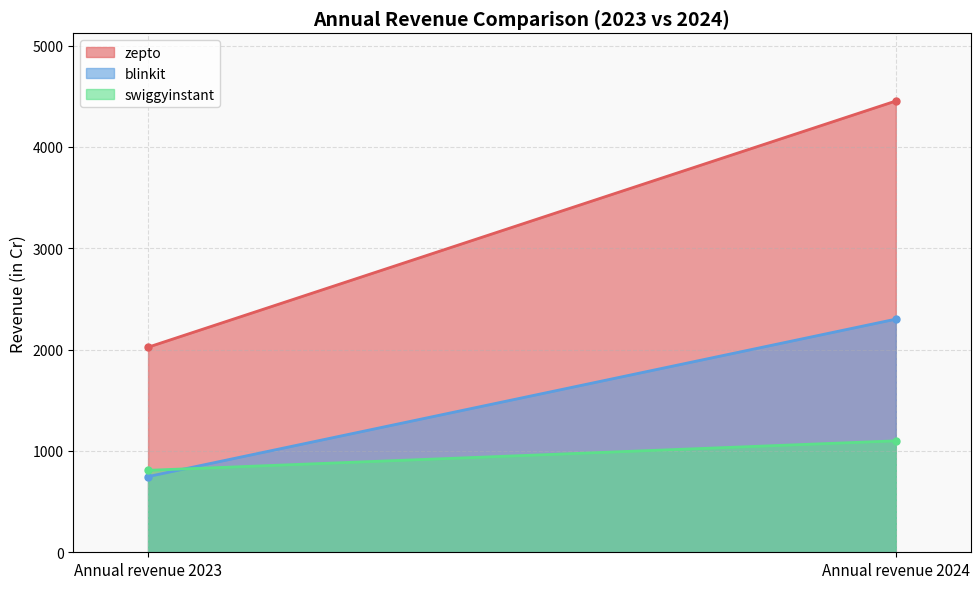

Which series has the largest total across all categories?

zepto